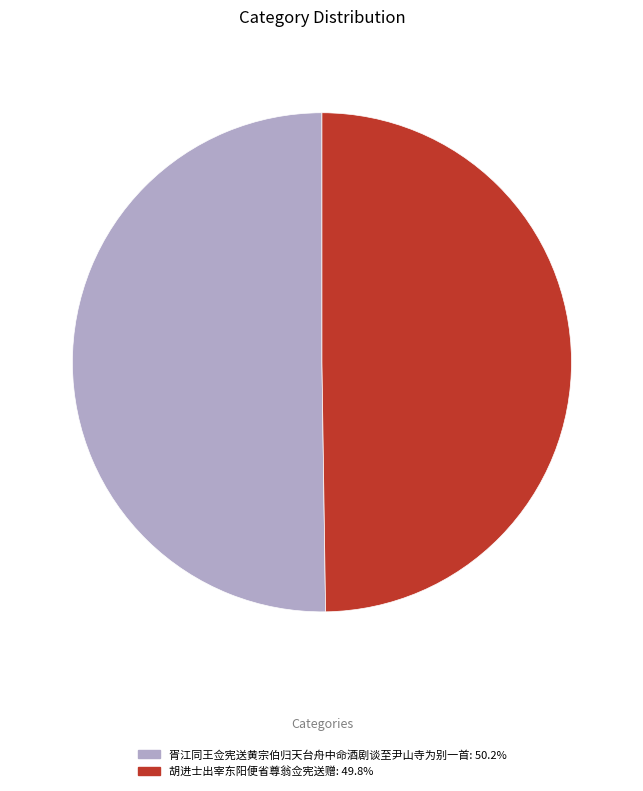

How many slices are in this pie chart?

2